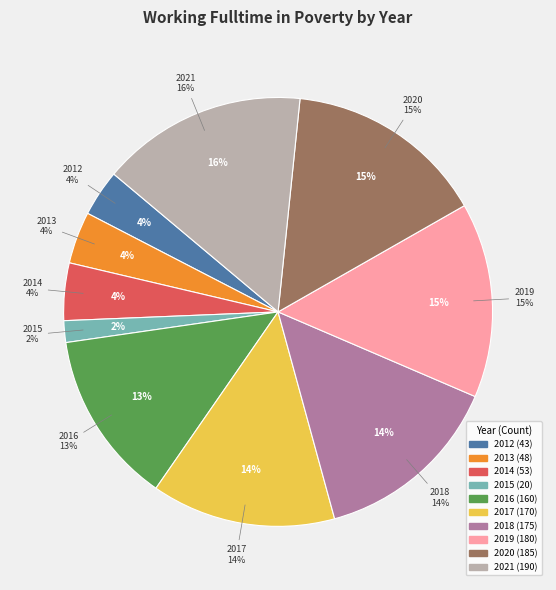

Which slice is the smallest?

2015